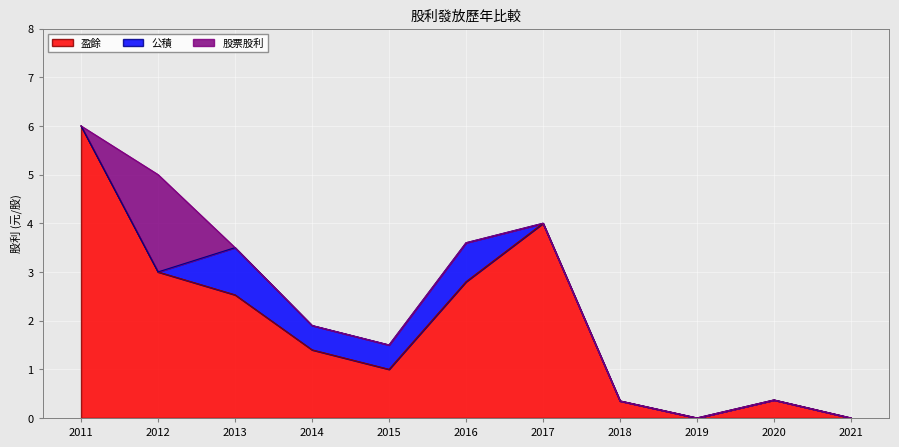

True or false: 股票股利 and 公積 intersect in this chart.

True